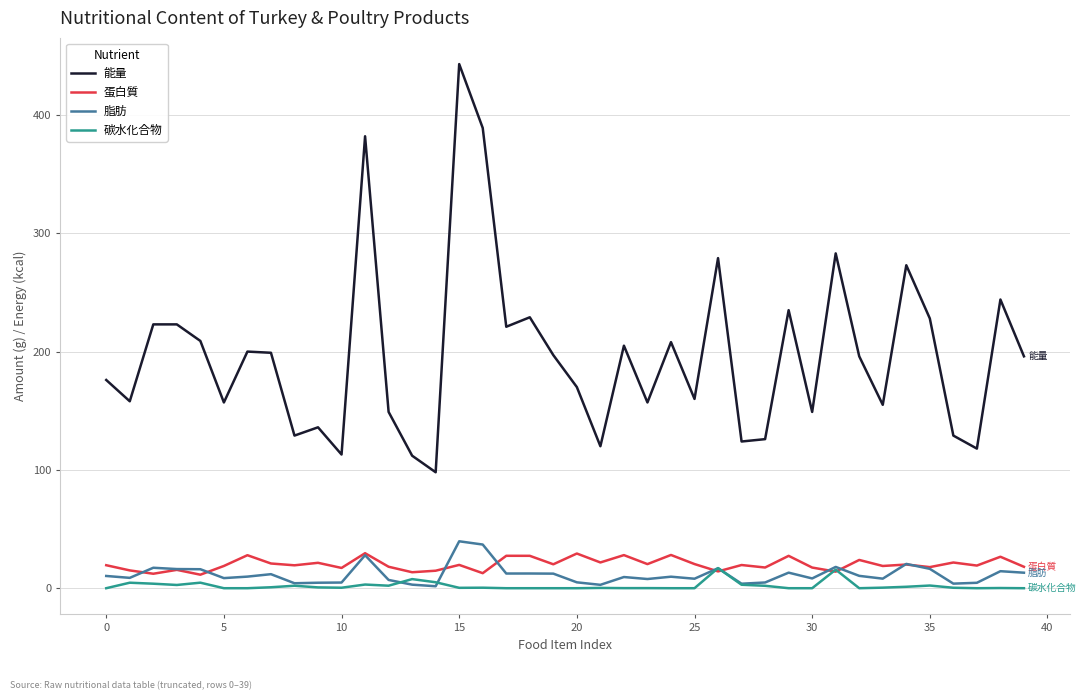

True or false: 碳水化合物 and 能量 intersect in this chart.

False